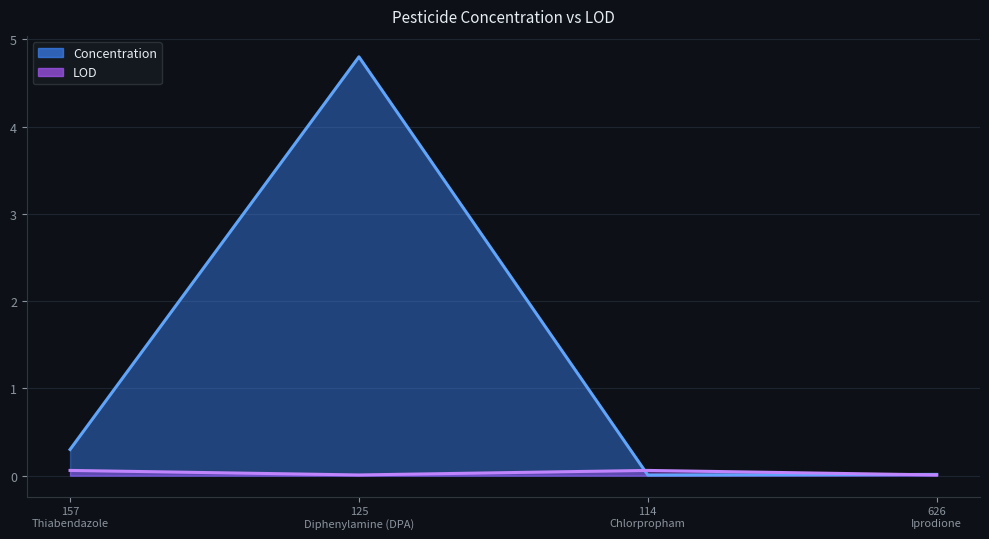

Which series ends up on top after the final intersection of LOD and Concentration?

Concentration